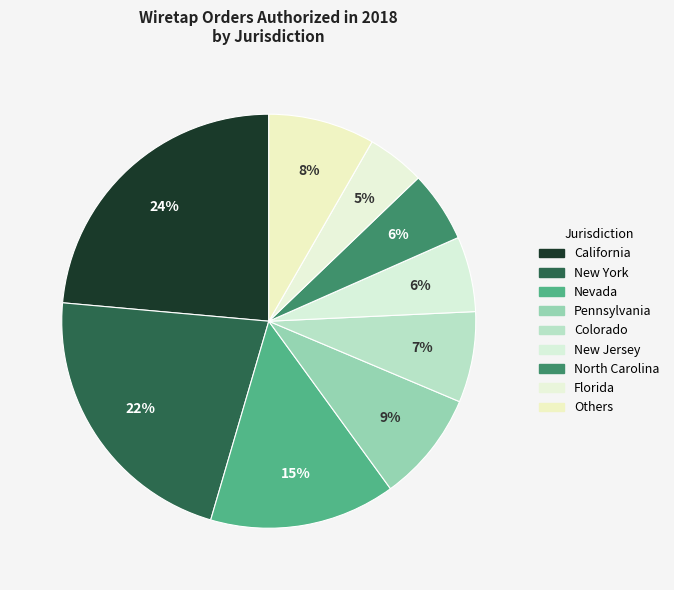

Which slice is the largest?

CALIFORNIA